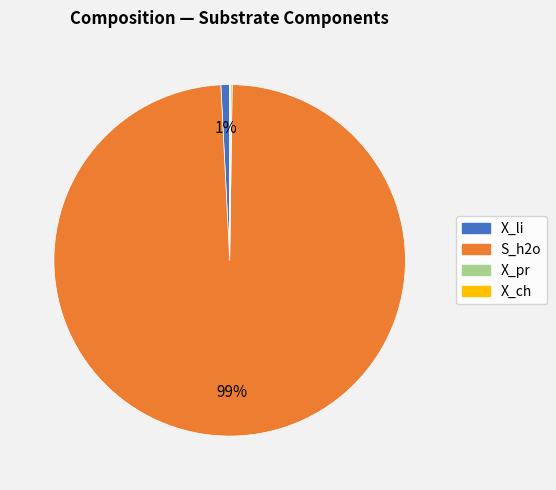

Which category has the biggest portion of the pie?

S_h2o